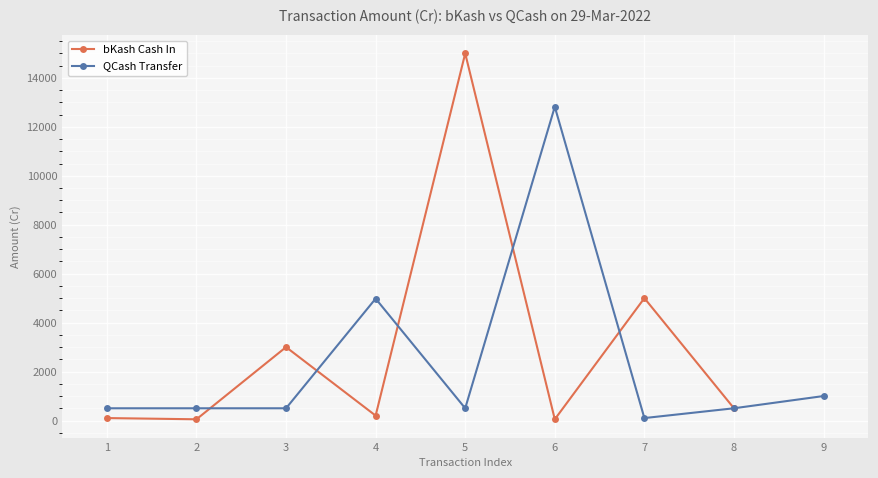

How many lines are shown in the chart?

2